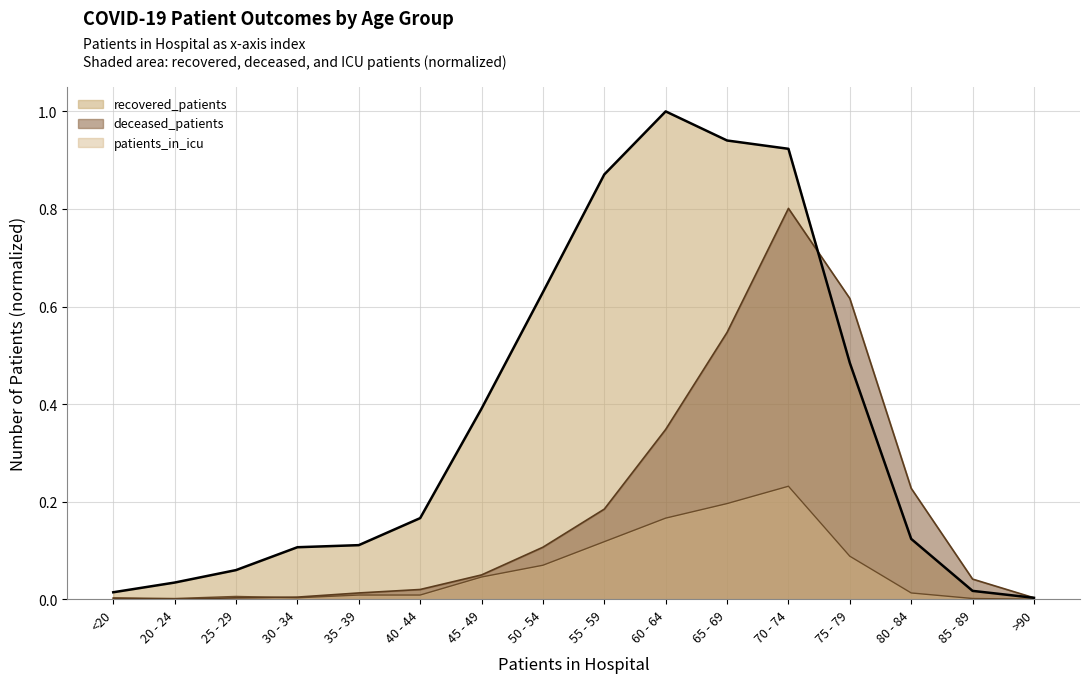

How many values in the patients_in_icu series exceed 0?

15